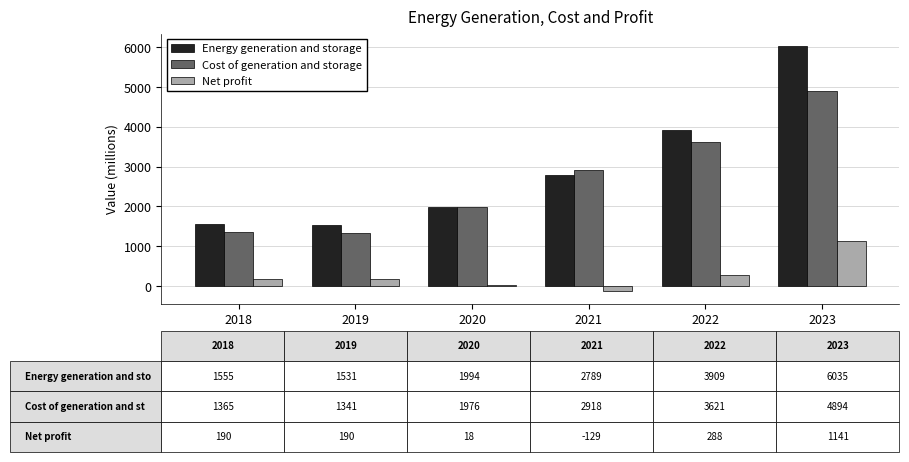

What is the sum of all Net profit values?

1698